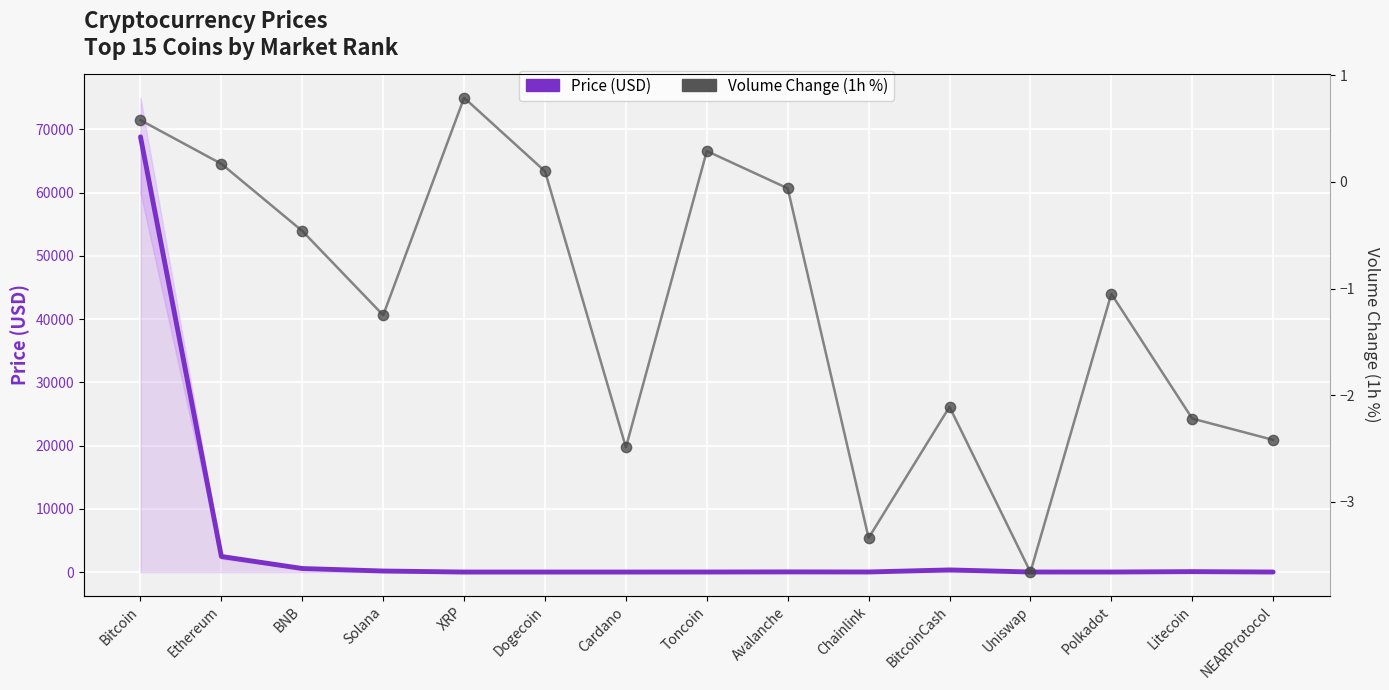

Which series has the largest total across all categories?

Price (USD)